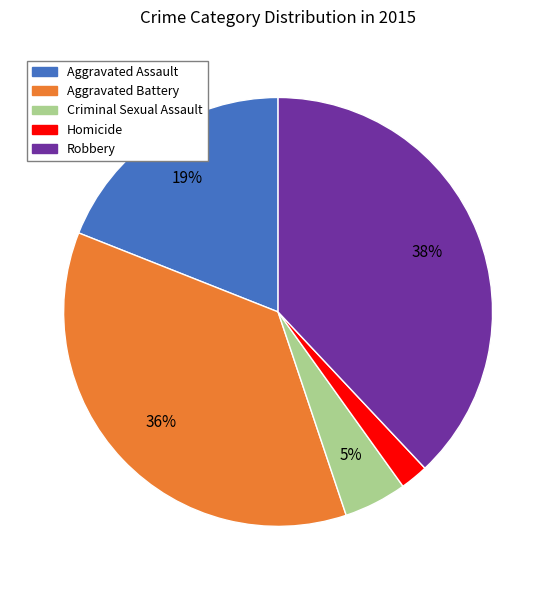

Between Aggravated Battery and Criminal Sexual Assault, which is larger?

Aggravated Battery